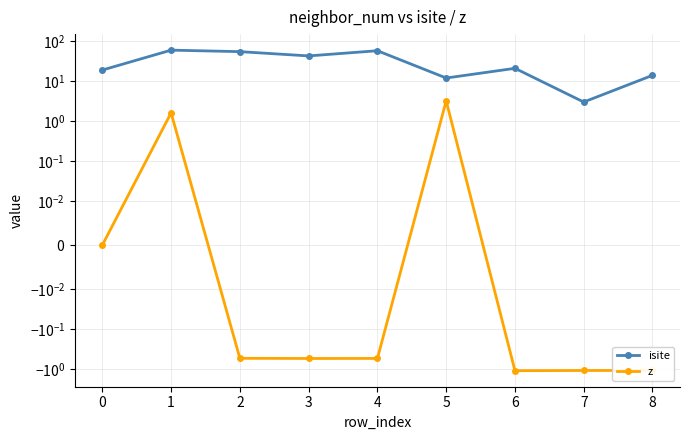

Is it true that z equals -0.3 at 6?

False